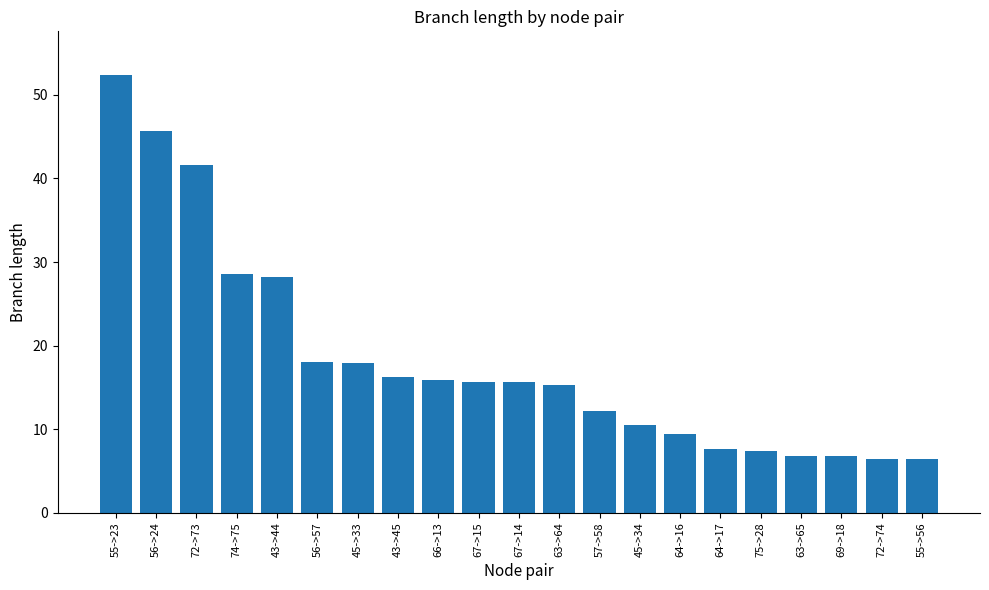

What is the difference between the values at 45->34 and 55->56?

4.1